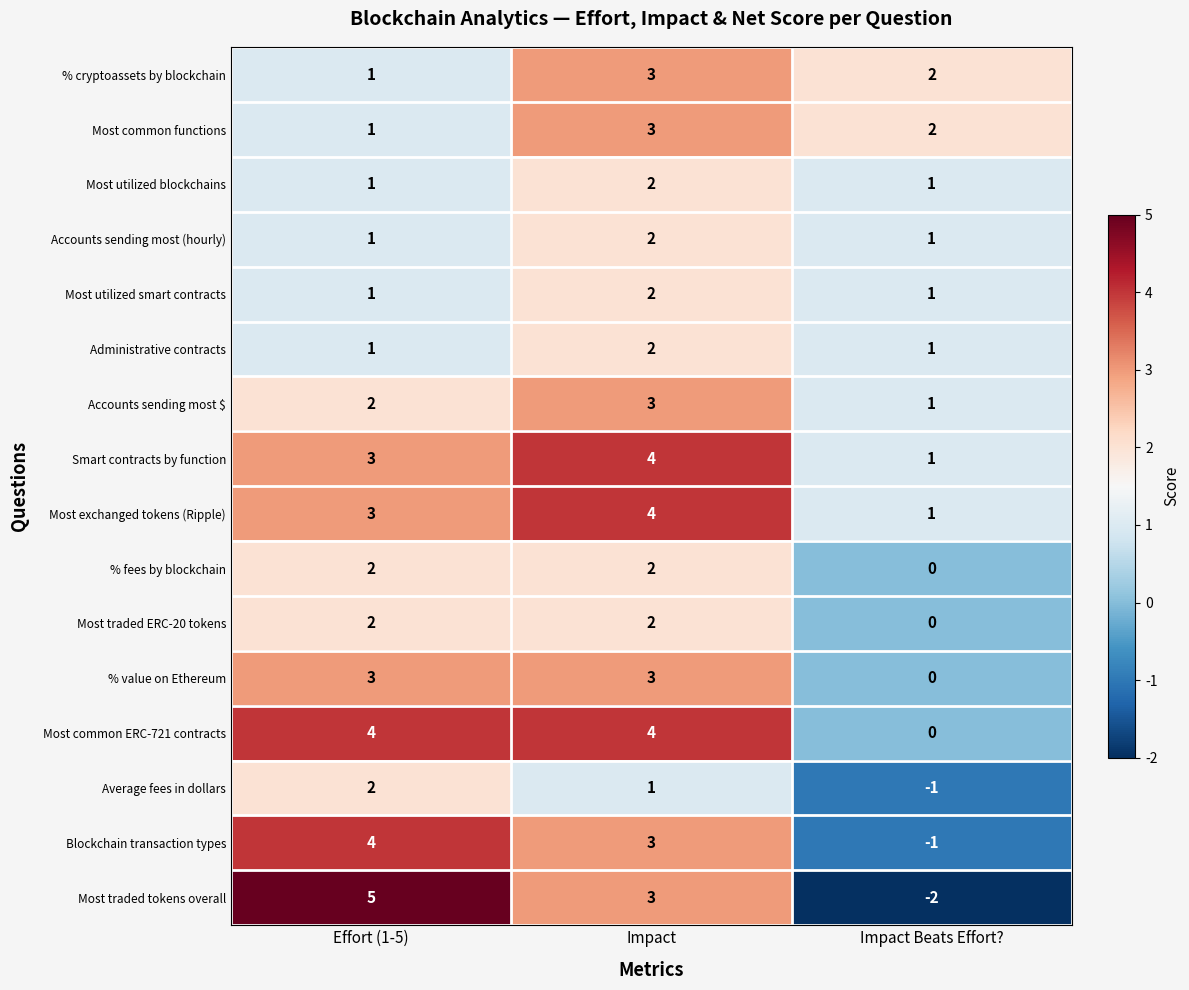

What is the spread (max minus min) of values at Effort (1-5)?

4